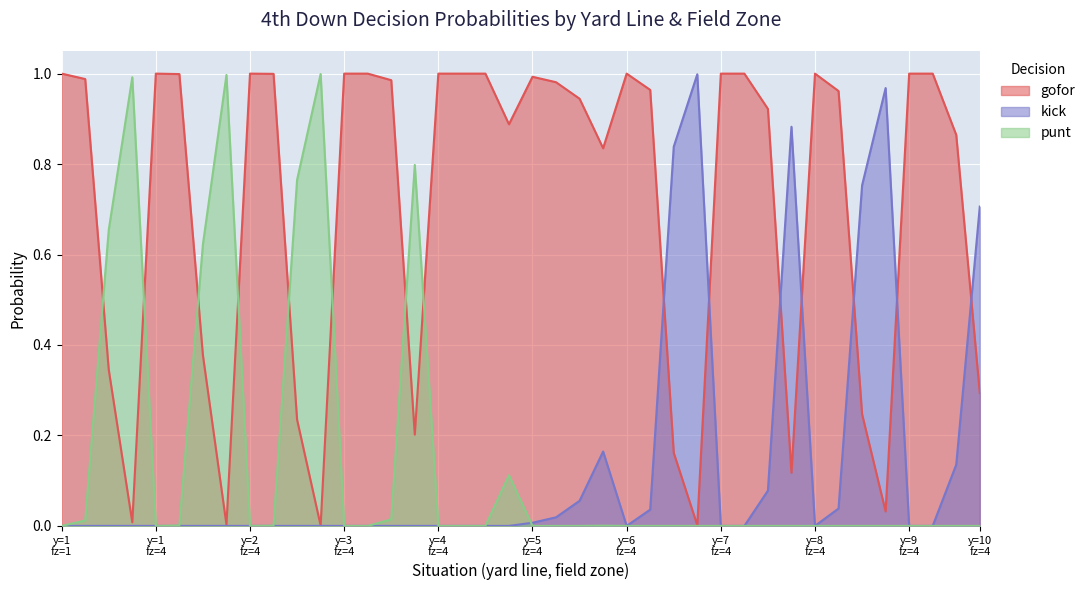

True or false: gofor has a value of 1.4 at 30.

False